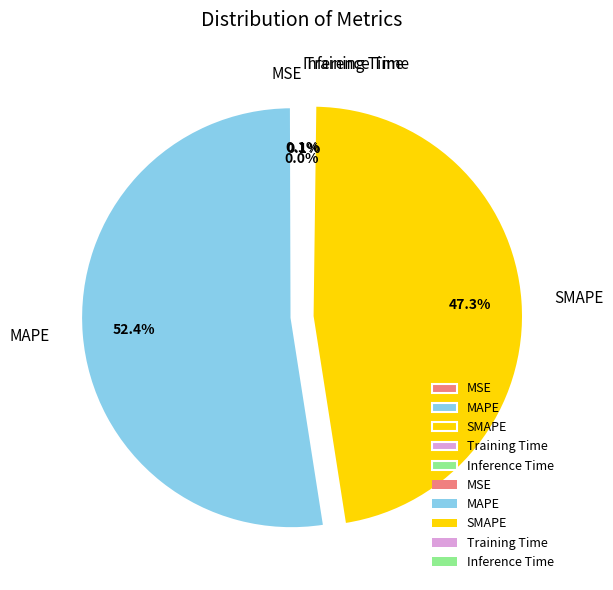

Is there any slice that represents more than half of the pie?

Yes